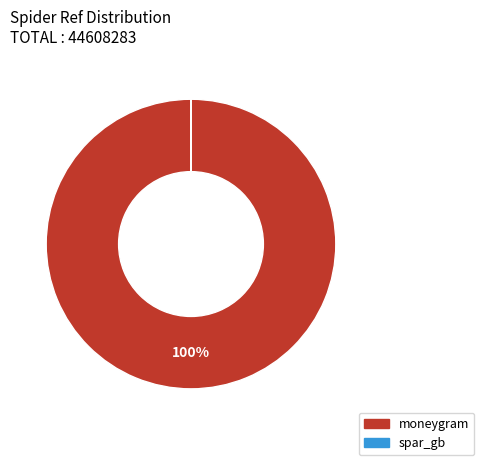

Is there any slice that represents more than half of the pie?

Yes